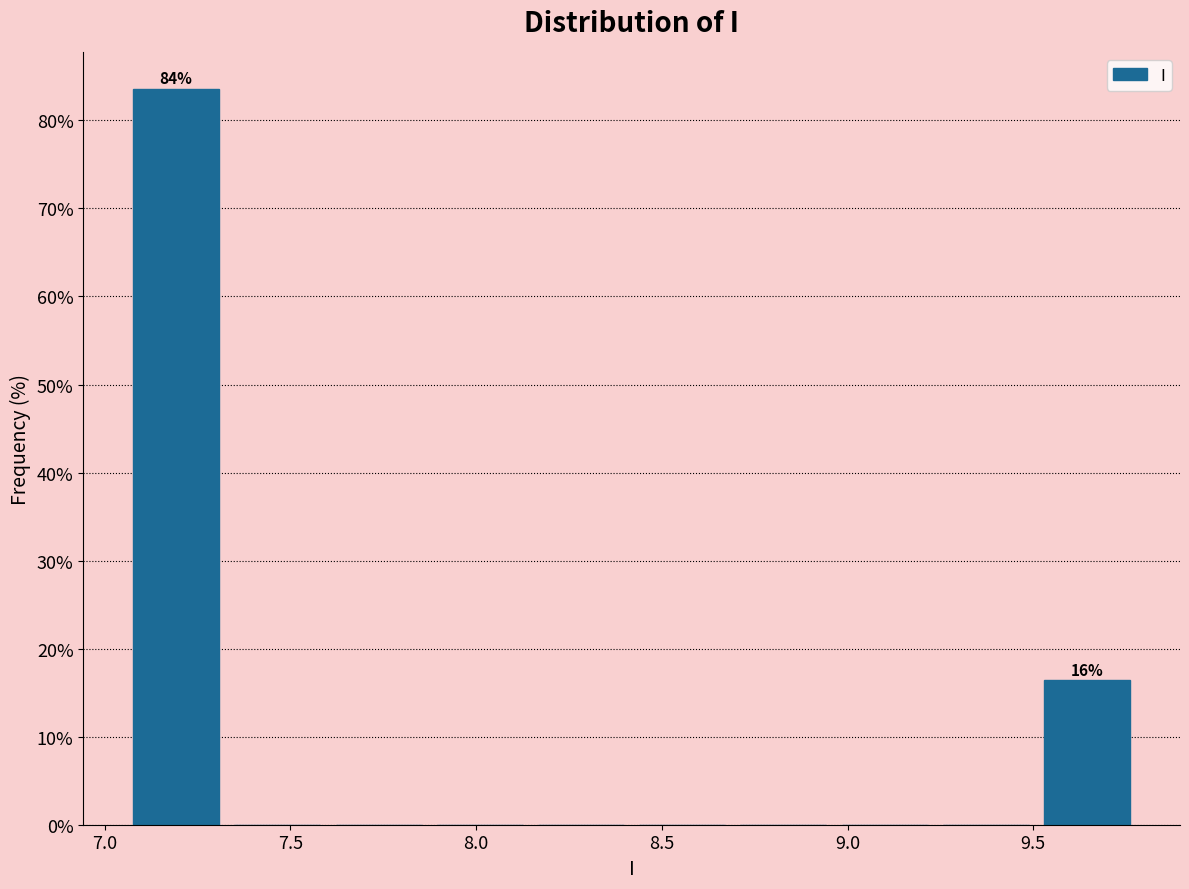

Which range on the x-axis has the tallest bar?

7.05 to 7.35